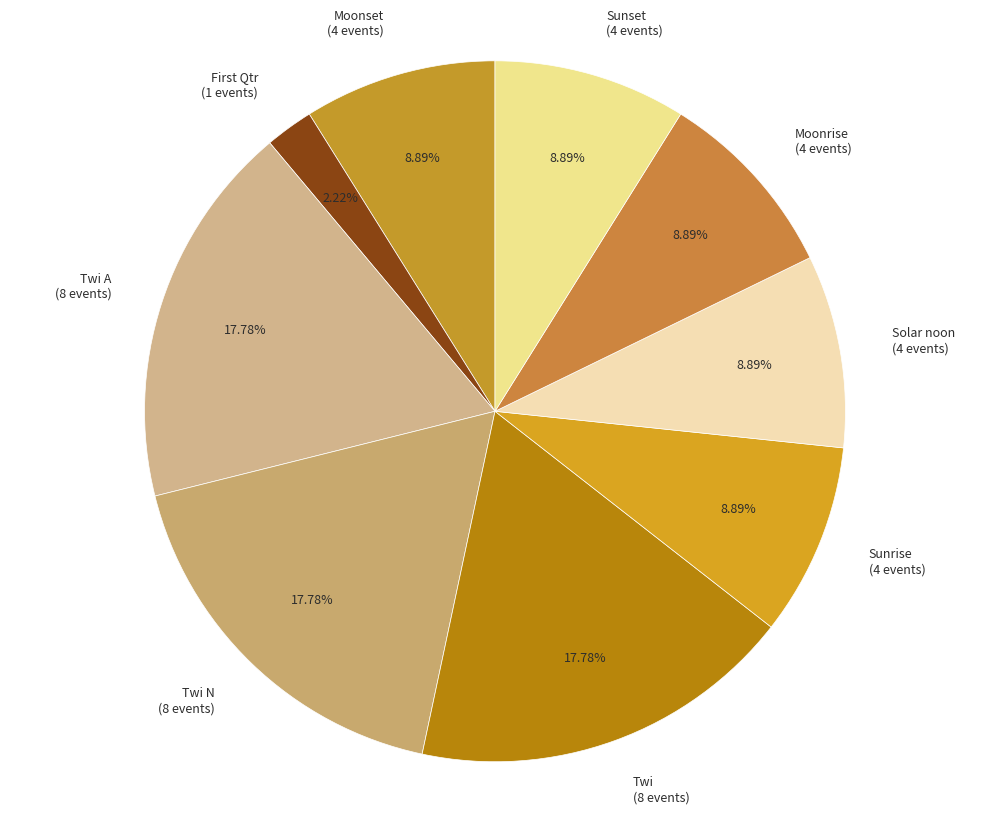

Do Twi N (8 events) and Twi A (8 events) together represent more than half of the pie?

No